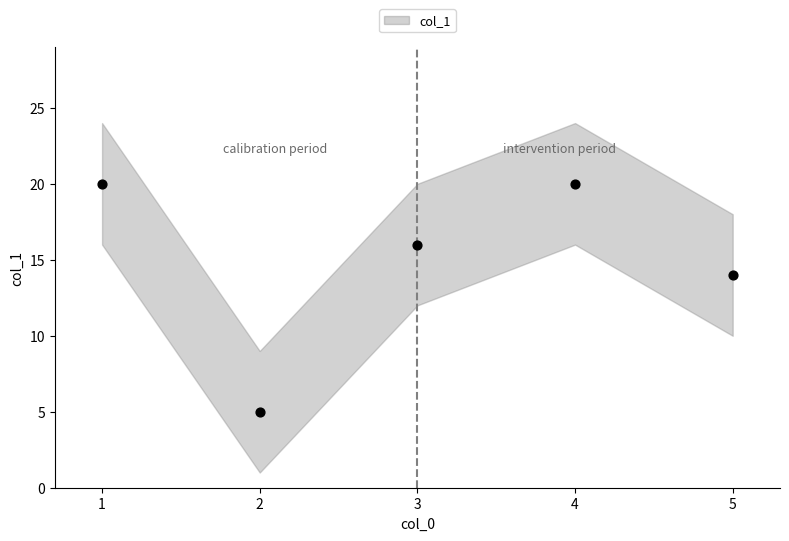

What Y value in the scatter plot is closest to 12?

14